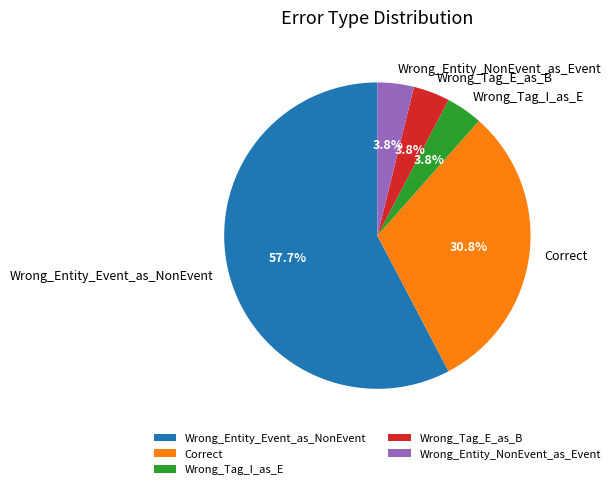

Count the number of slices in the pie.

5